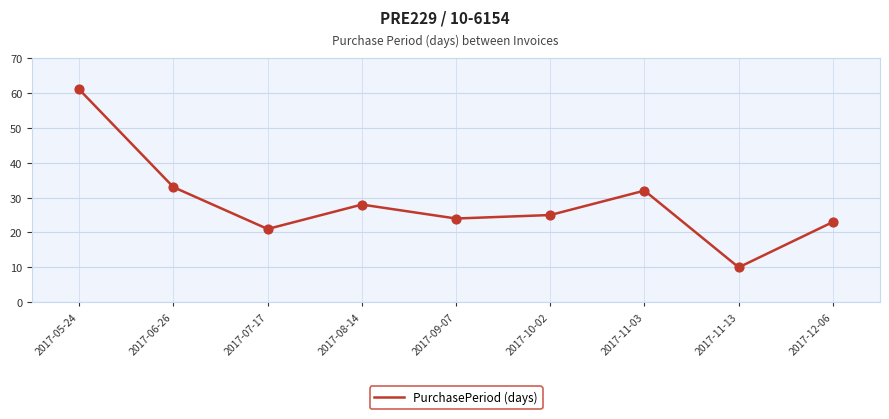

Which has a higher value, 2017-12-06 or 2017-08-14?

2017-08-14